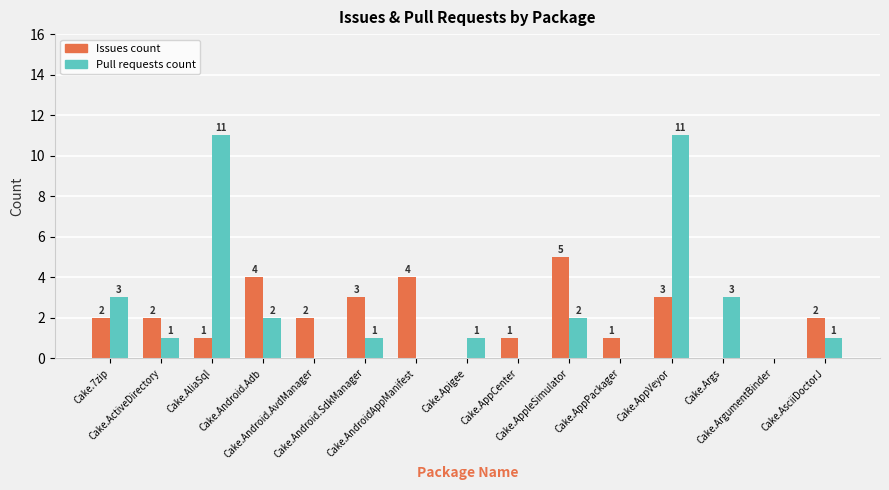

Between Cake.Android.SdkManager and Cake.AppVeyor, which series saw the biggest shift?

Pull requests count